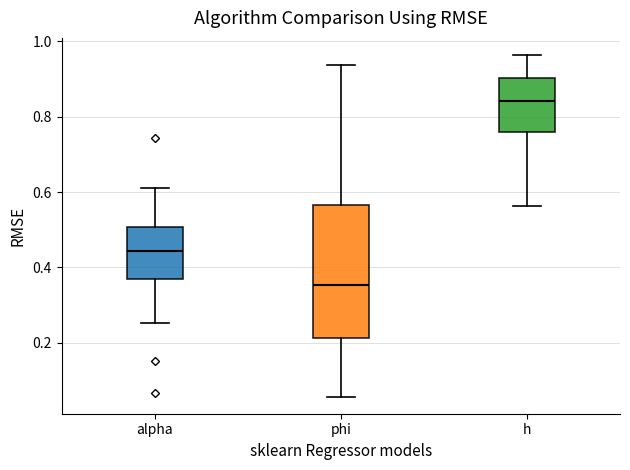

Which box is the tallest, from its lower edge to its upper edge?

phi